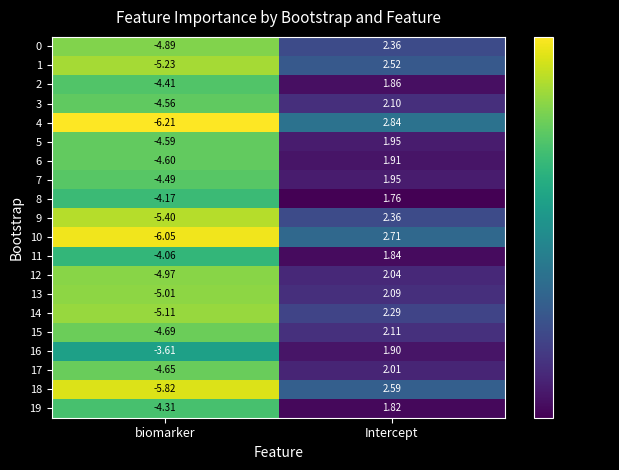

At which label is 15 closest to -1?

Intercept